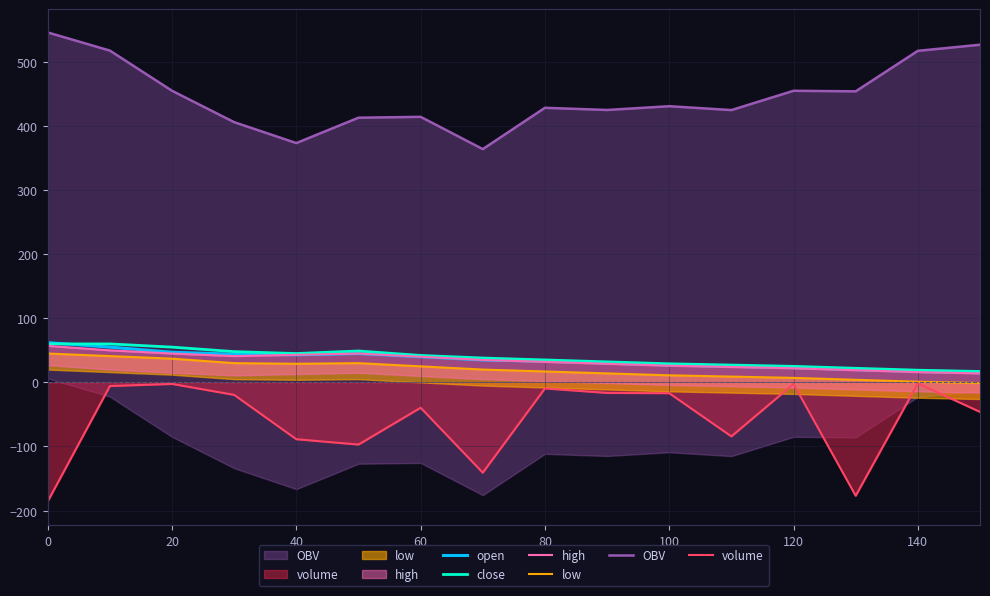

Is it true that volume equals -9.5 at 80?

True